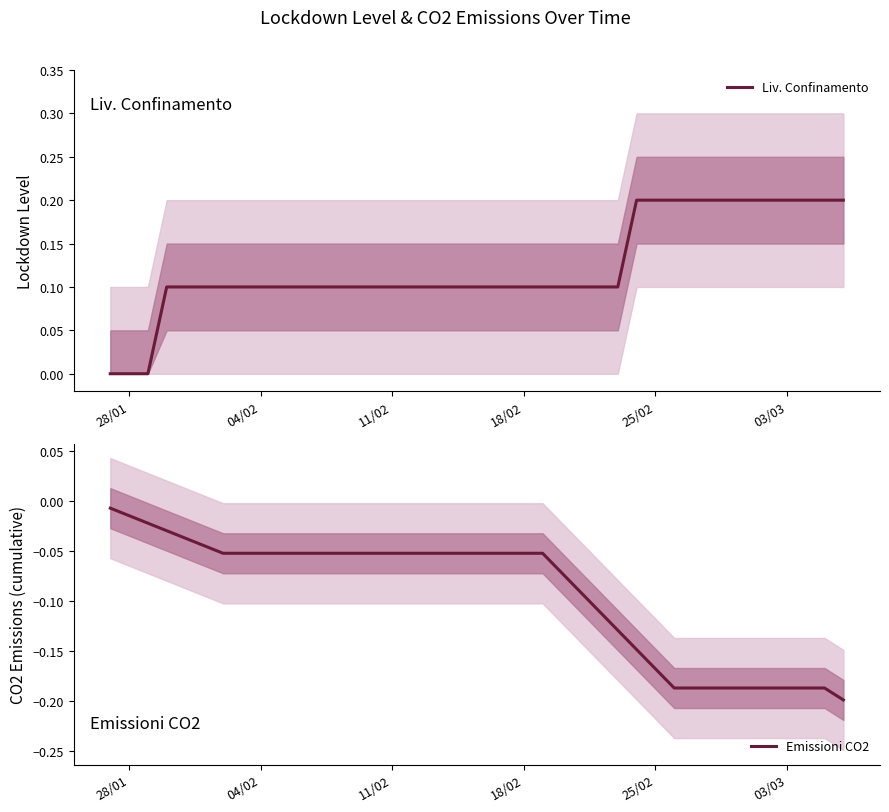

What is the value of the Liv. Confinamento point at the 17th from the left?

0.1